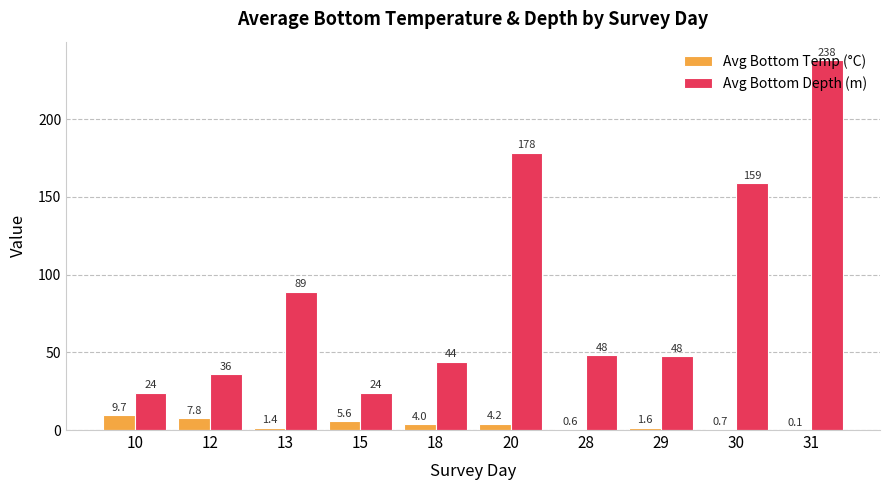

Is it true that Avg Bottom Depth (m) equals 76.9 at 29?

False